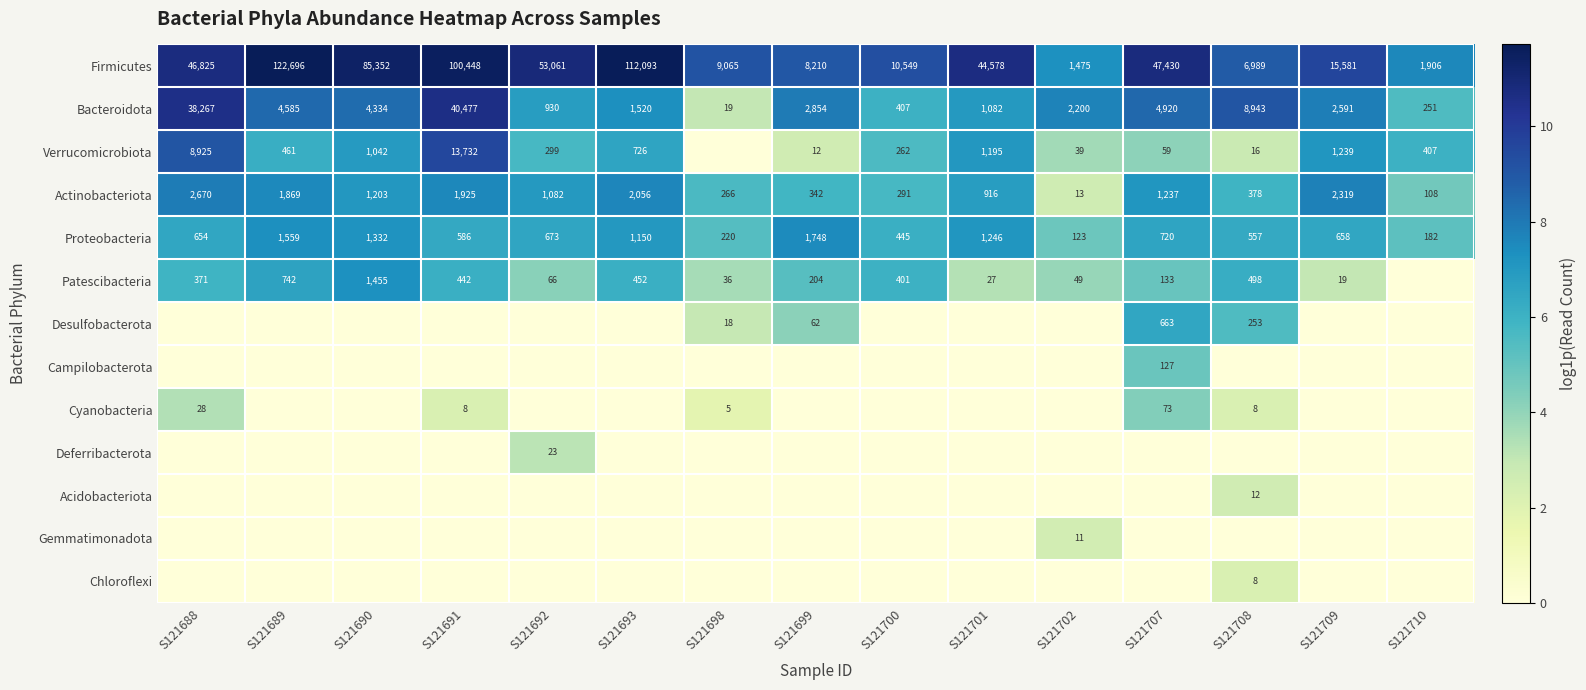

At which label is Actinobacteriota closest to 1341?

S121707